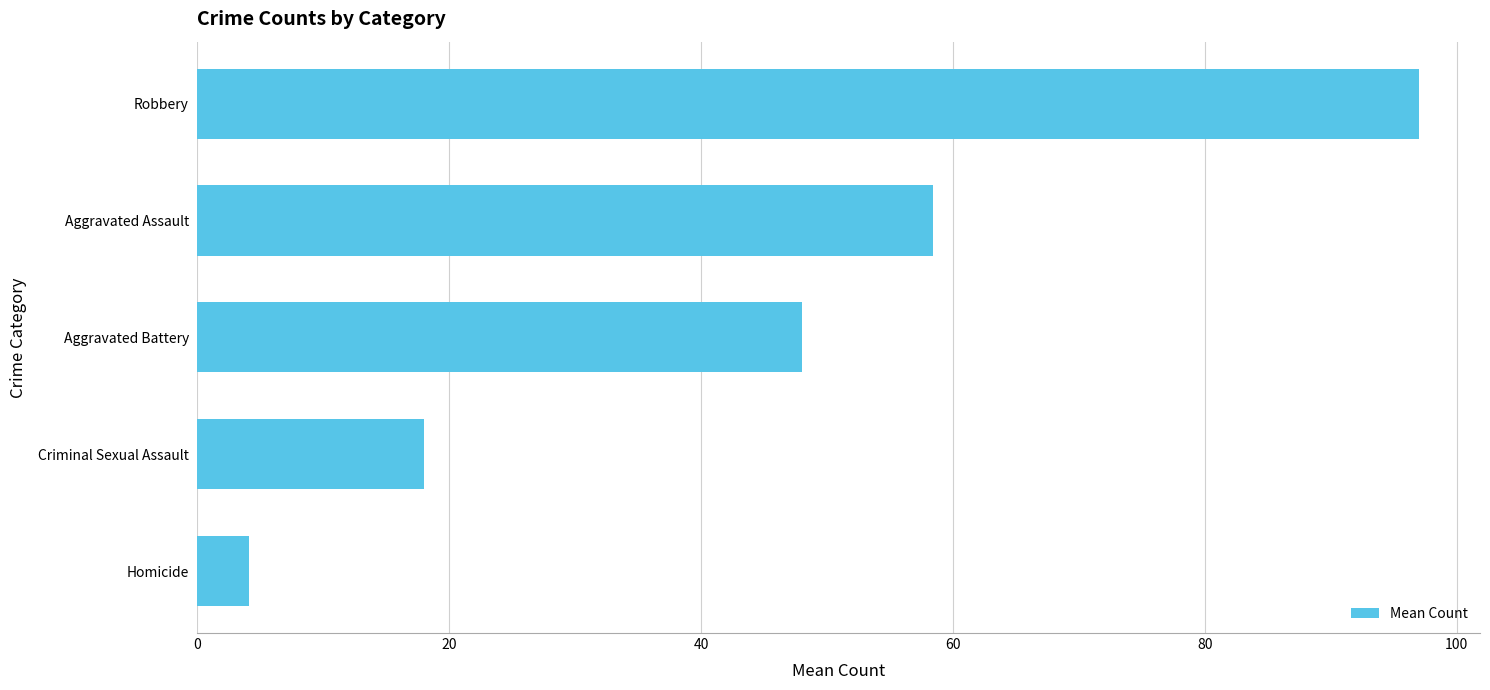

What is the smallest value displayed?

4.1